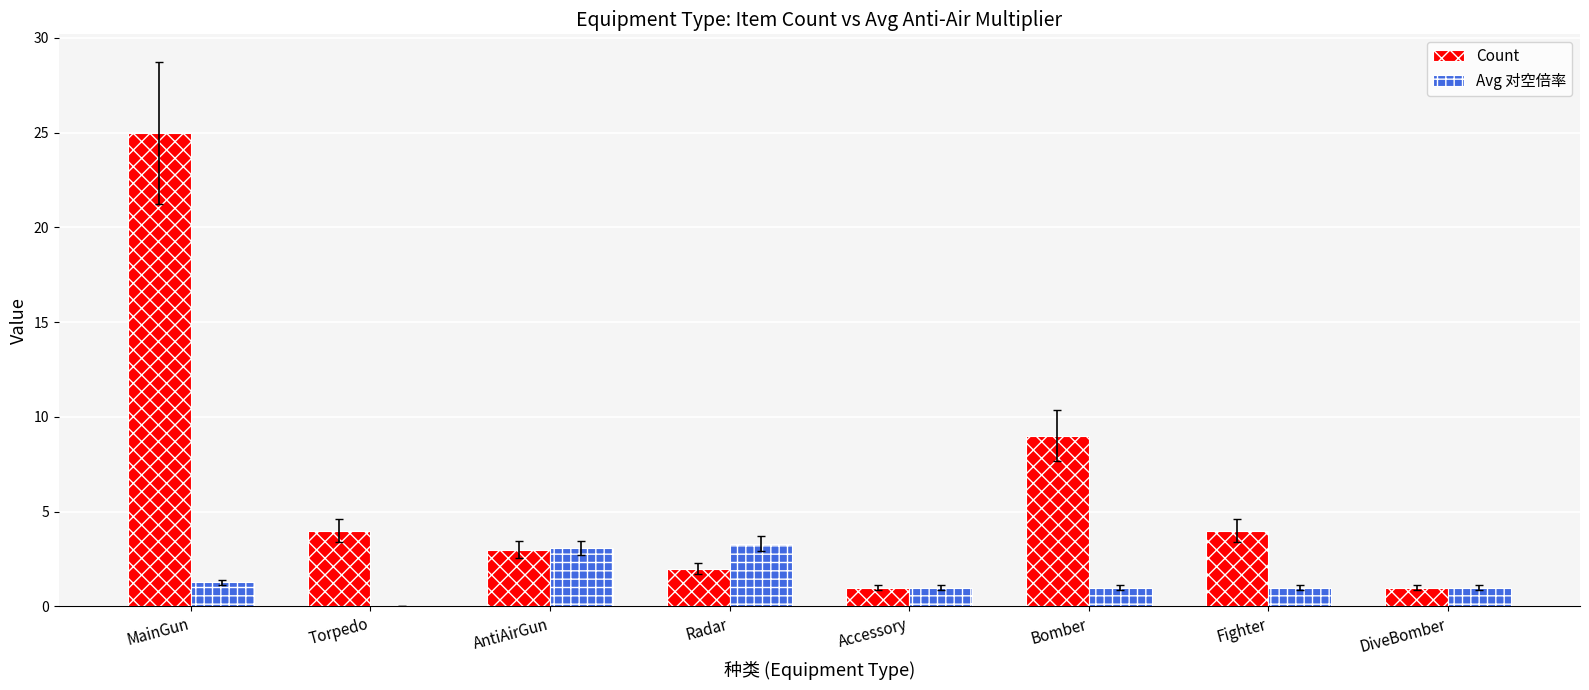

Reading left to right, transcribe all the data shown in this chart.

Count: 25.0	4.0	3.0	2.0	1.0	9.0	4.0	1.0
Avg 对空倍率: 1.3	0.0	3.1	3.3	1.0	1.0	1.0	1.0